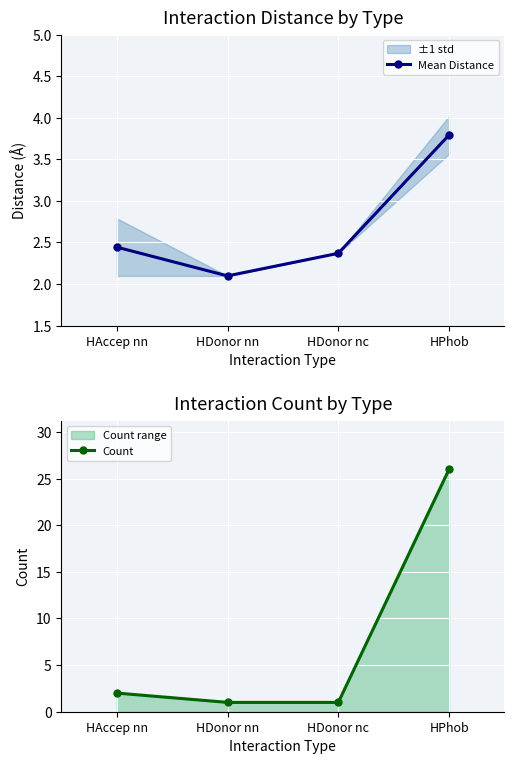

Reading left to right, list all the values displayed in this chart.

Mean Distance: HAccep nn=2.4	HDonor nn=2.1	HDonor nc=2.4	HPhob=3.8
Count: HAccep nn=2.0	HDonor nn=1.0	HDonor nc=1.0	HPhob=26.0